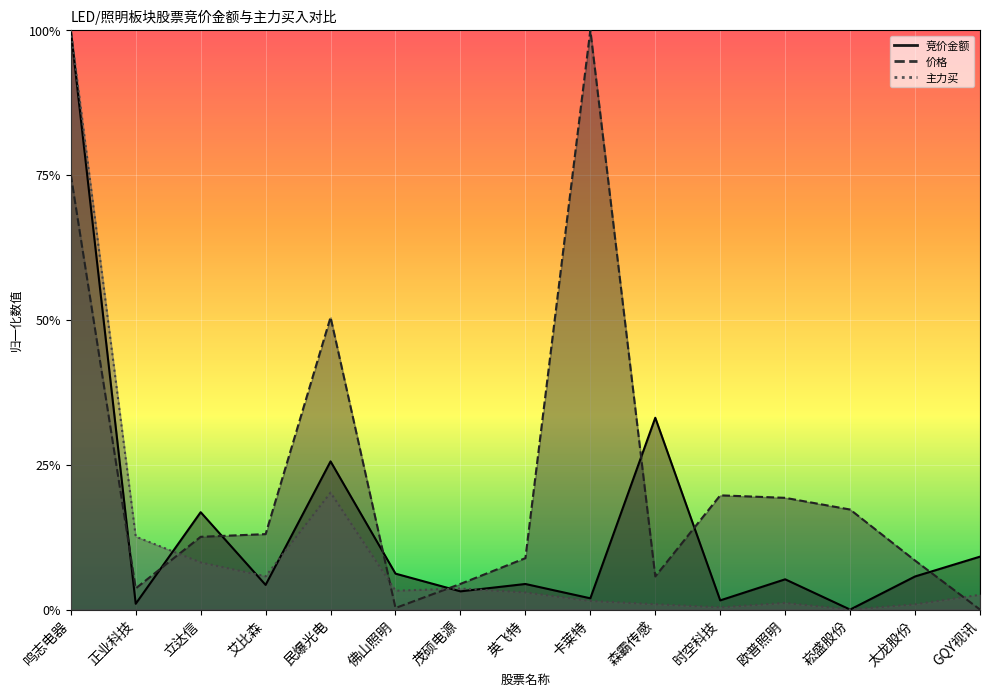

Rank the series by their maximum value, from lowest to highest.

竞价金额, 价格, 主力买